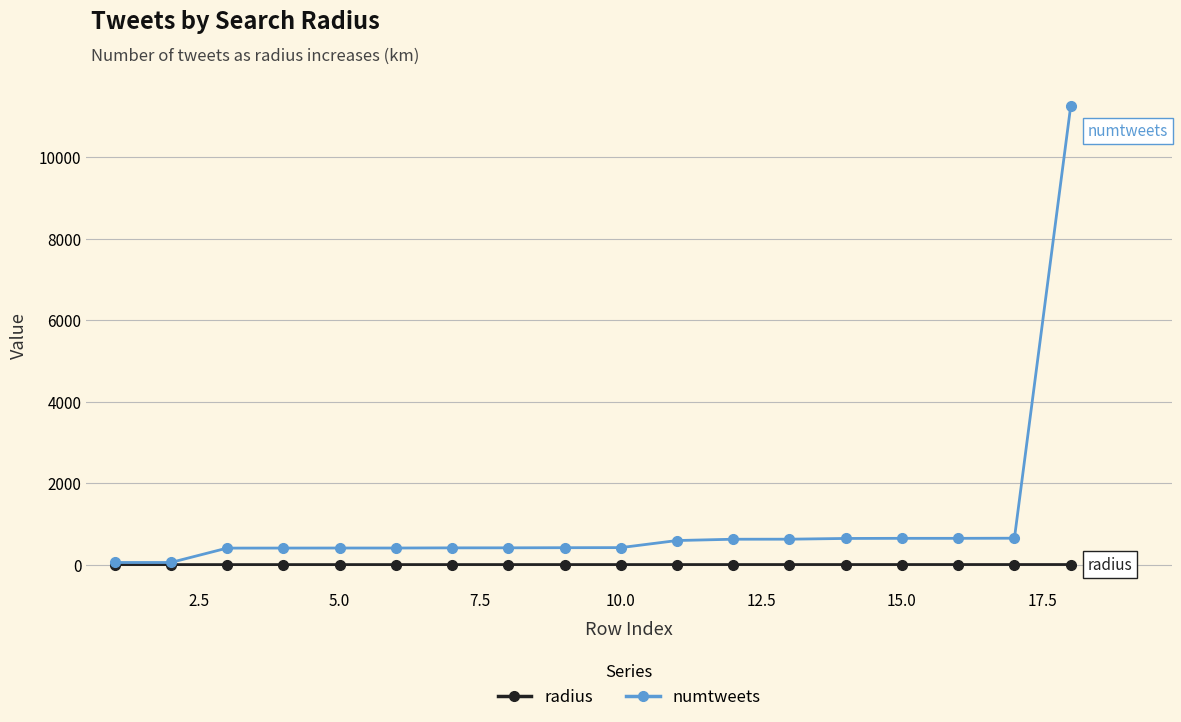

Which series has the largest total across all categories?

numtweets